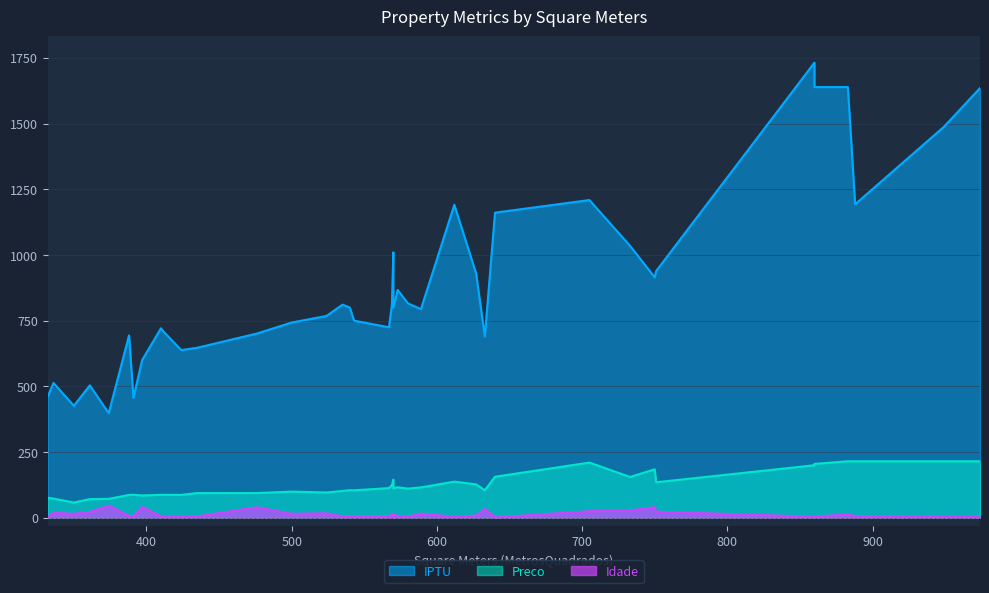

Is it true that Idade equals 22.0 at 361?

True